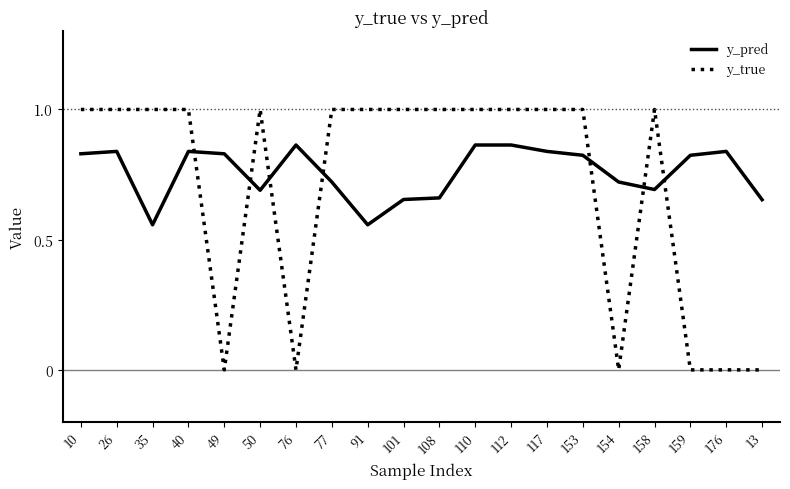

What is the greatest value displayed?

1.0